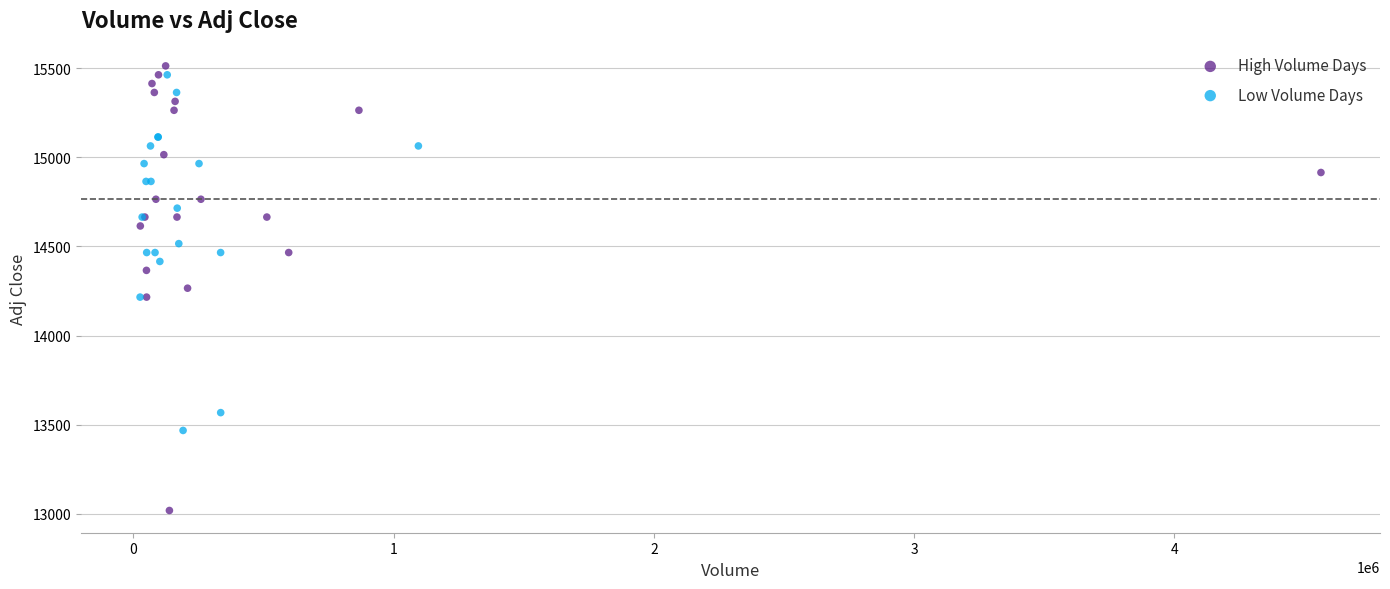

Which series reaches the maximum Y coordinate?

High Volume Days